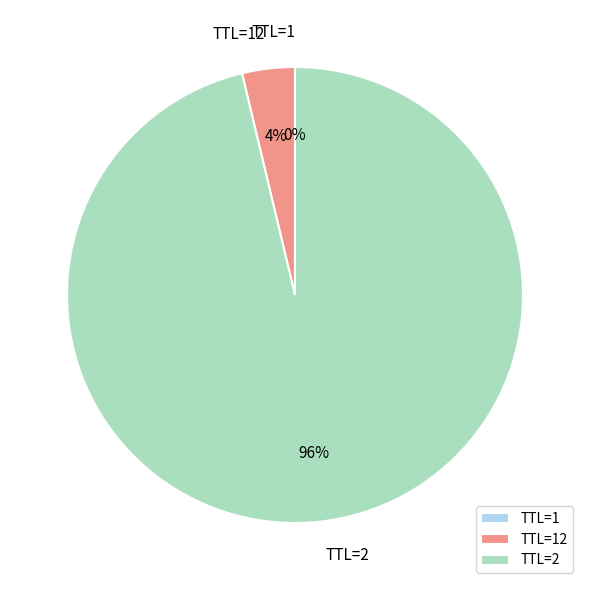

What is the majority slice?

TTL=2